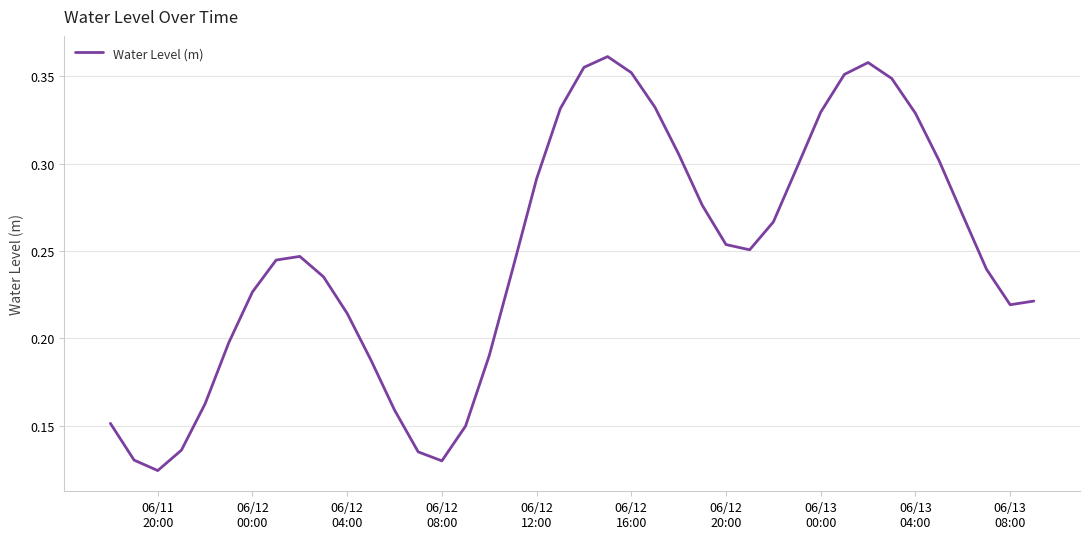

Does the chart have visible grid lines?

Yes